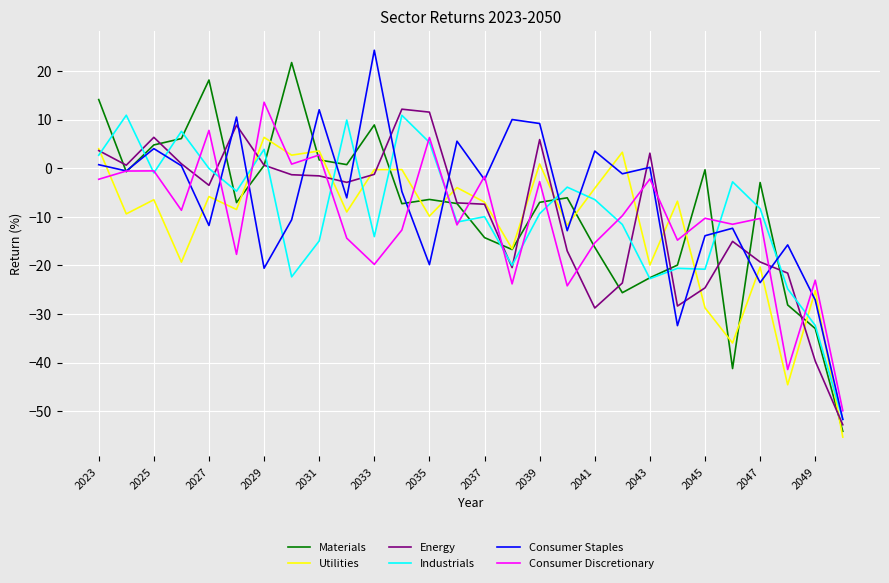

Rank the series by their maximum value, from lowest to highest.

Utilities, Industrials, Energy, Consumer Discretionary, Materials, Consumer Staples